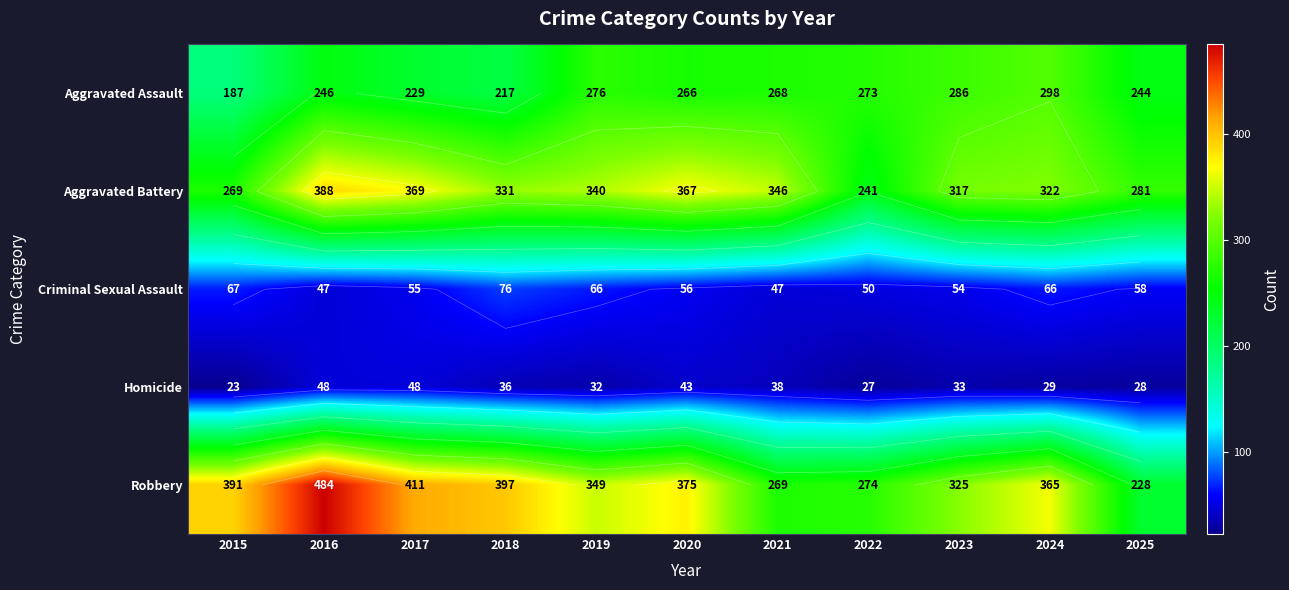

How many data points in Aggravated Assault are above 266?

5